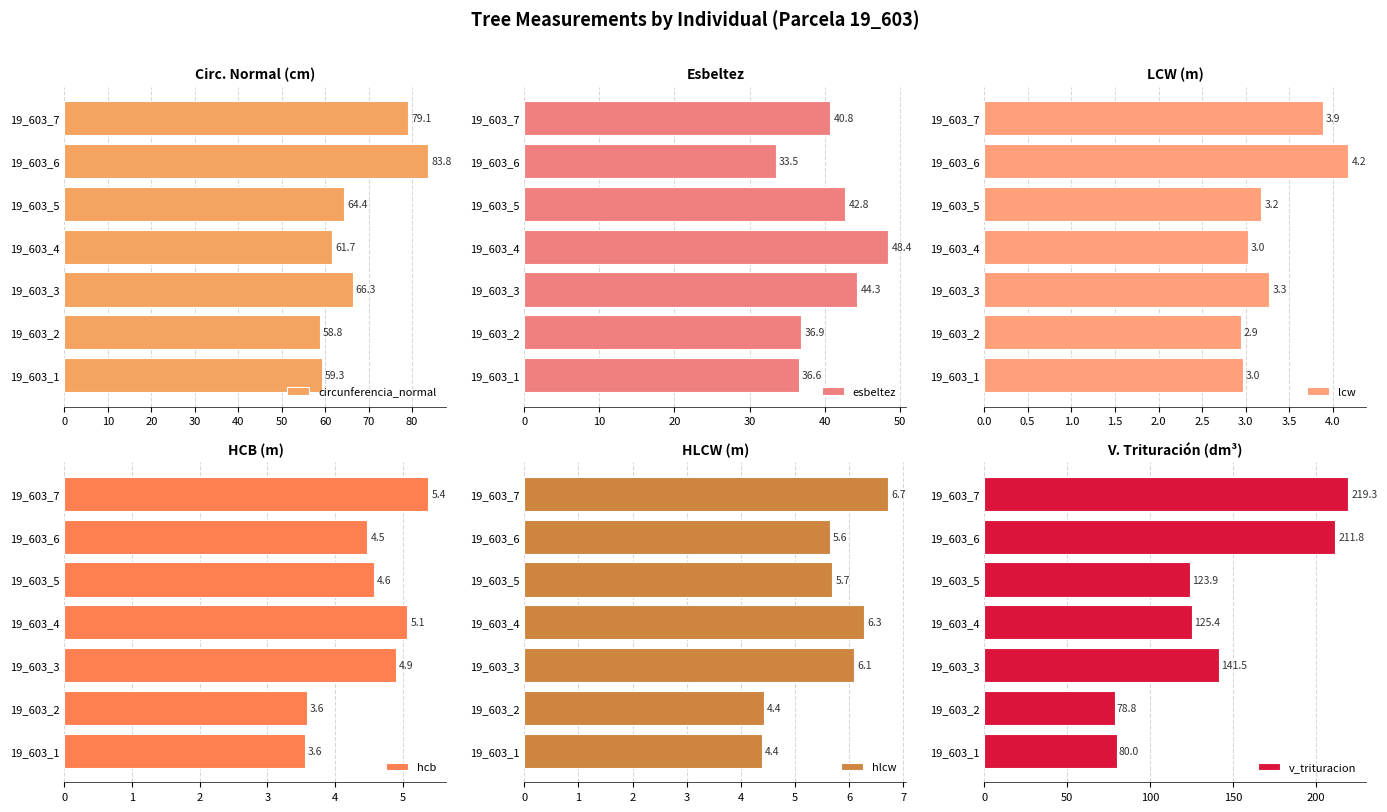

What is the average value of the esbeltez series?

40.5